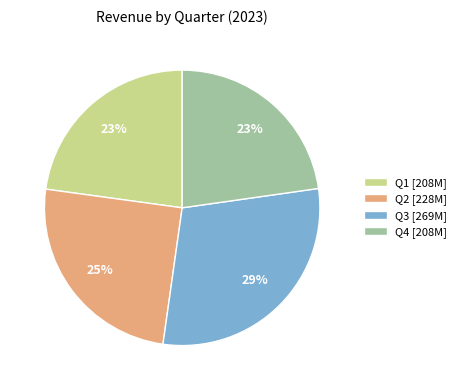

True or false: Q2 accounts for 19% of the total.

False